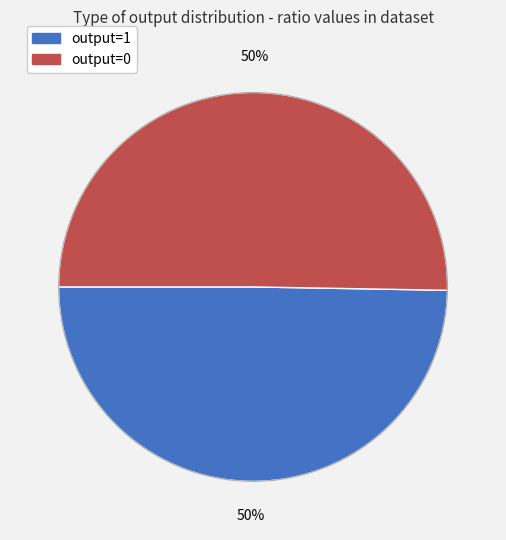

Does output=1 represent more than half of the total?

No